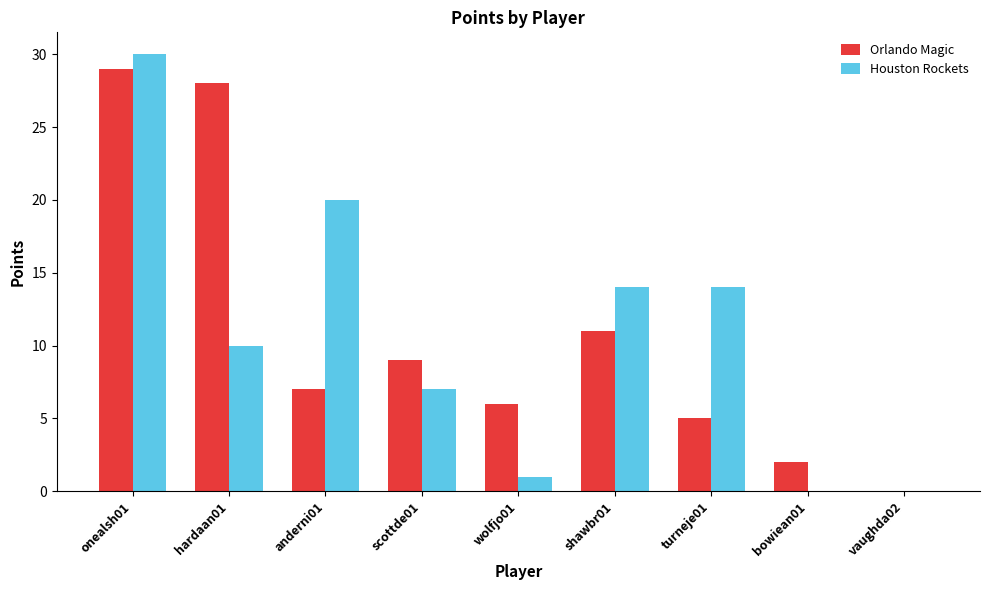

What is the maximum value shown in the chart?

30